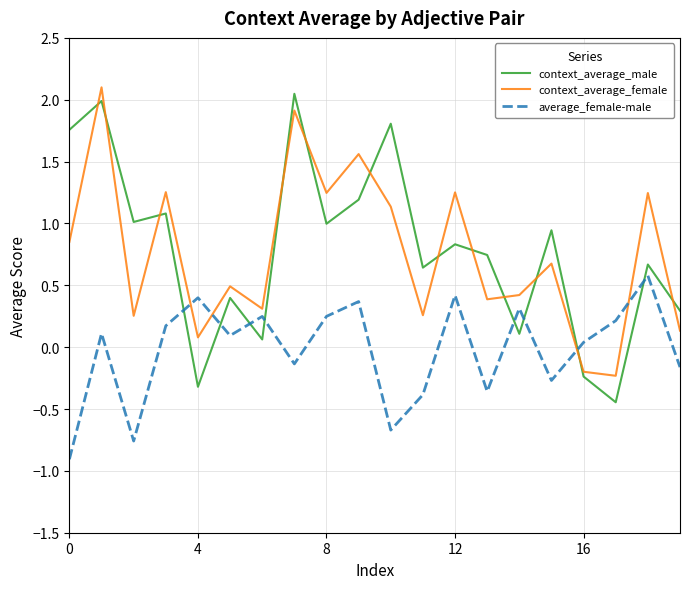

What is the maximum value shown in the chart?

2.1